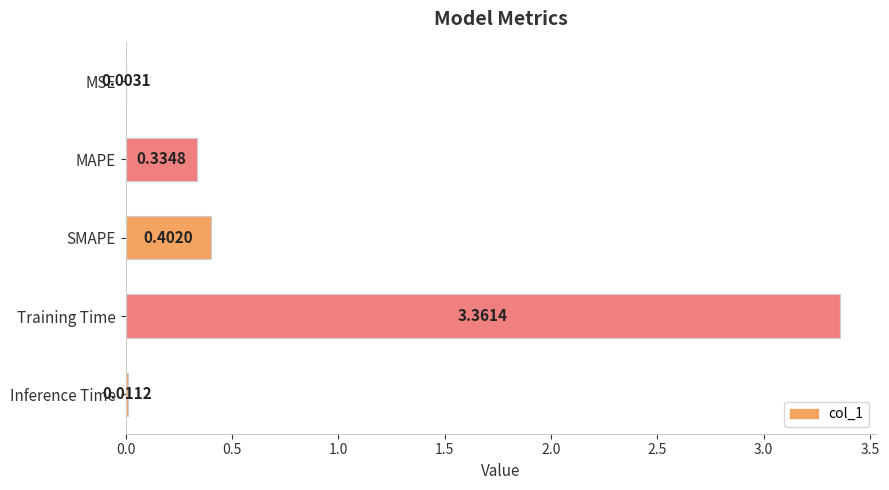

Where is the data nearest to the value 1?

SMAPE